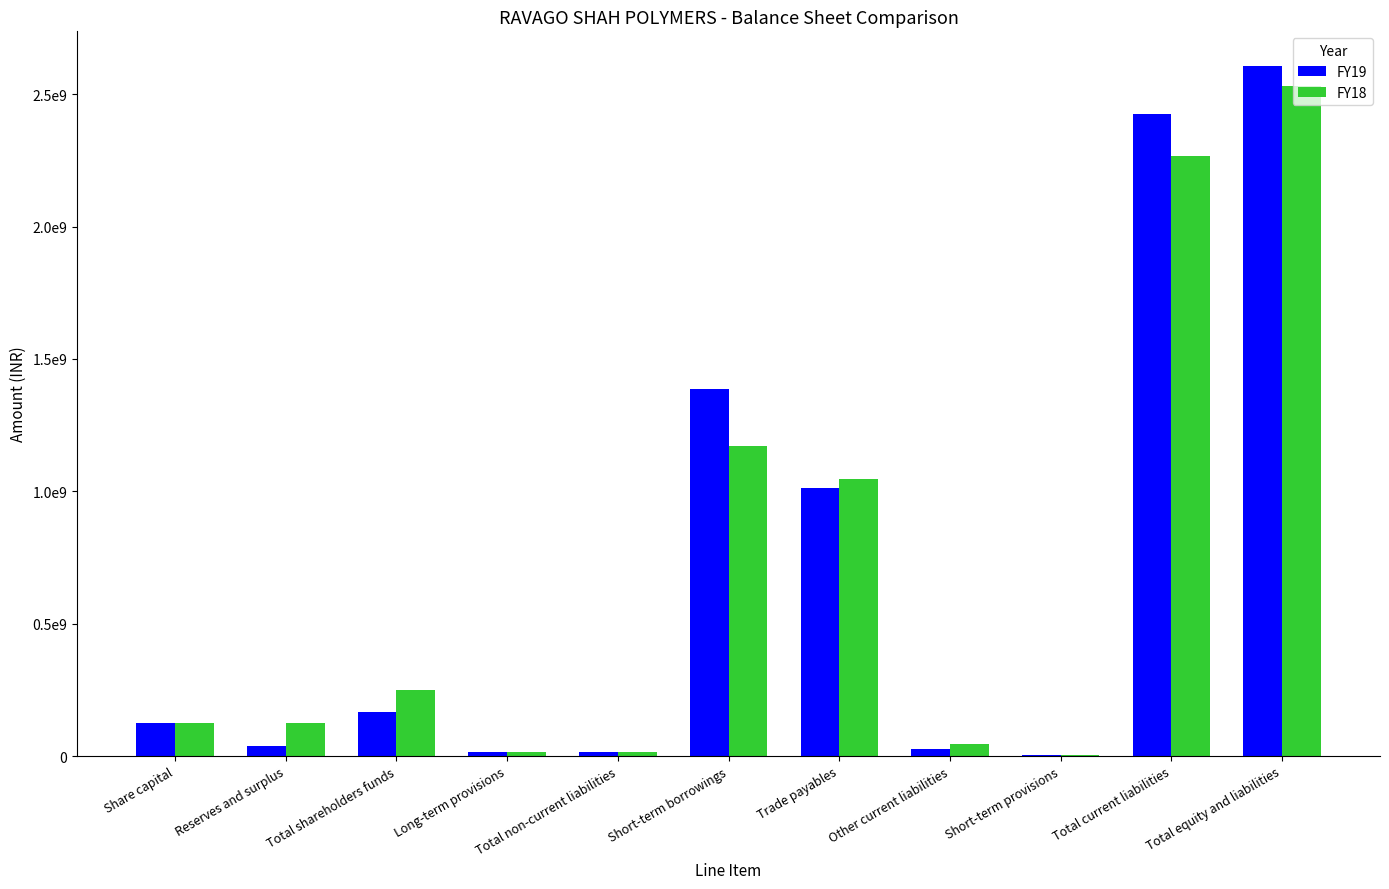

What are all the series names shown in the legend?

FY19, FY18